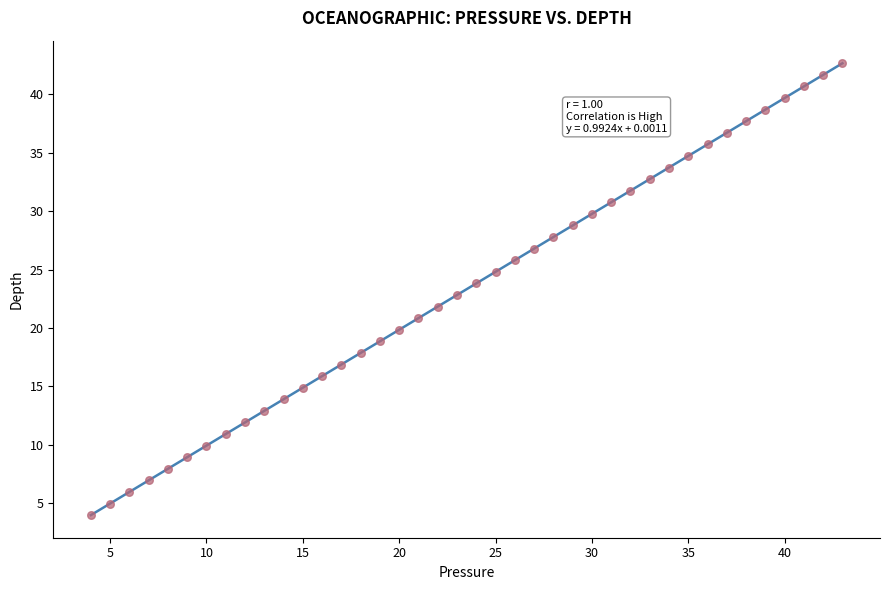

What is the range of X values (max minus min)?

39.0